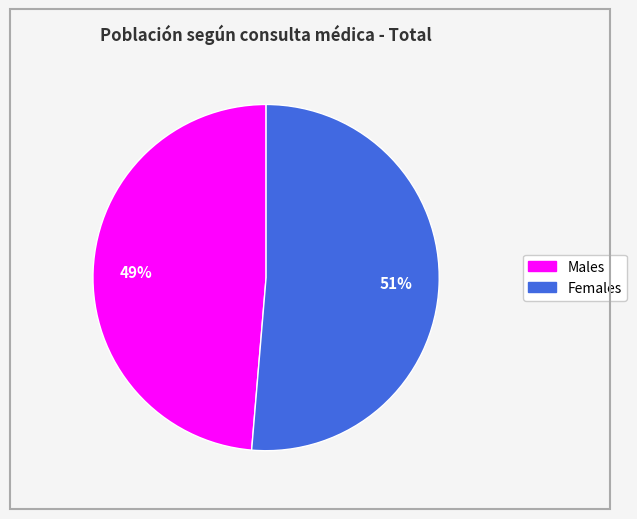

To the nearest percent, what is the average slice percentage?

50%